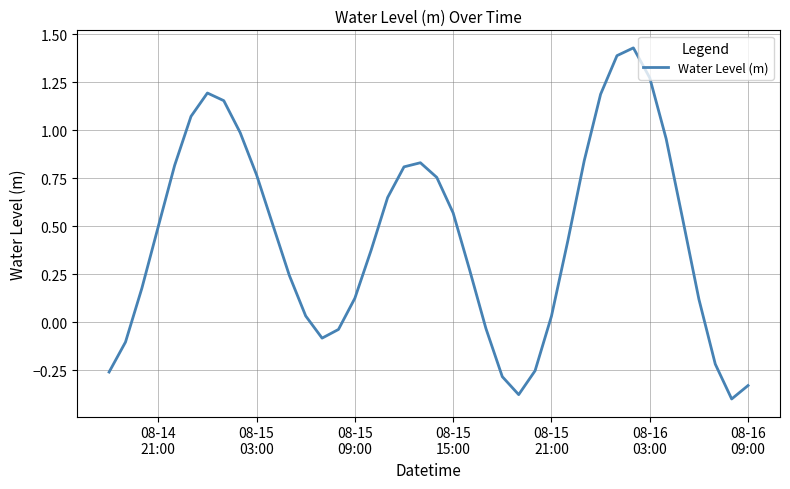

What is the difference between the maximum and minimum values?

1.8